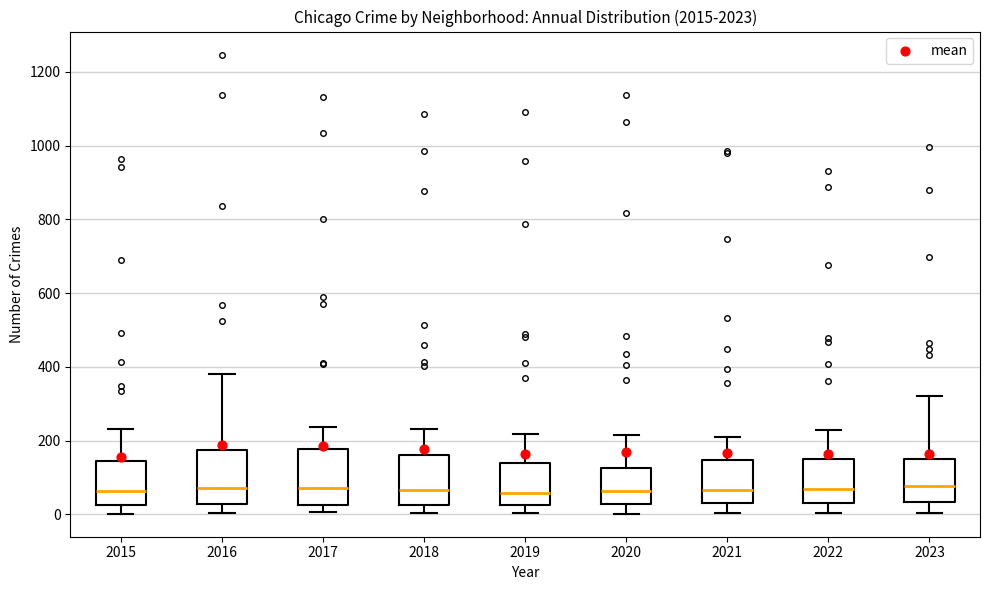

Reading left to right, transcribe this box plot: for each box, give where its median line is, the range the box spans, and where its two whiskers end, as read against the y-axis. The values are not printed on the chart, so give them approximately, as read against the axis.

2015: median 60, box 20 to 140, whiskers 0 to 240
2016: median 80, box 20 to 180, whiskers 0 to 380
2017: median 80, box 20 to 180, whiskers 0 to 240
2018: median 60, box 20 to 160, whiskers 0 to 240
2019: median 60, box 20 to 140, whiskers 0 to 220
2020: median 60, box 20 to 120, whiskers 0 to 220
2021: median 60, box 40 to 140, whiskers 0 to 220
2022: median 80, box 40 to 160, whiskers 0 to 220
2023: median 80, box 40 to 160, whiskers 0 to 320